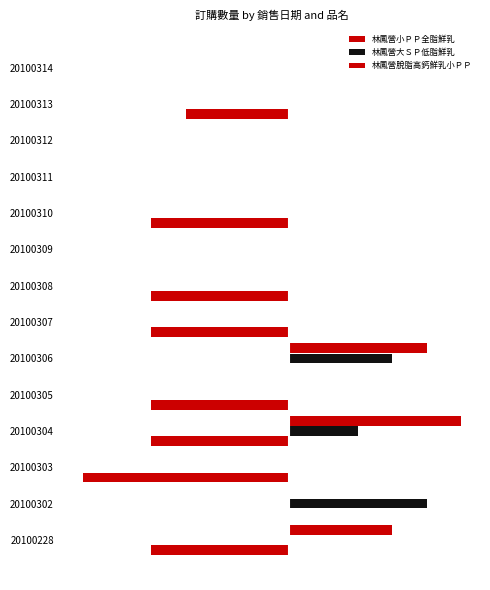

List the labels in order of 林鳳營小ＰＰ全脂鮮乳 value, smallest first.

20100303, 20100228, 20100304, 20100305, 20100307, 20100308, 20100310, 20100313, 20100302, 20100306, 20100309, 20100311, 20100312, 20100314